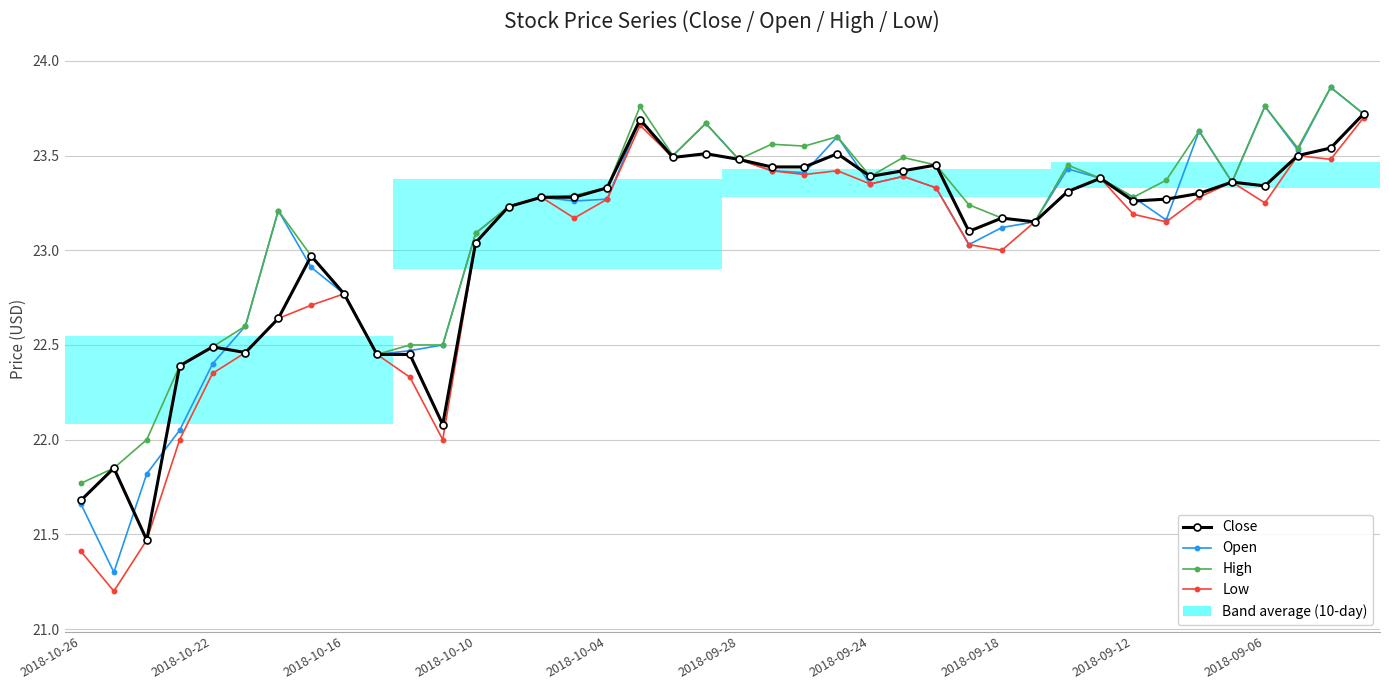

What is the lowest value of the Close series?

21.5